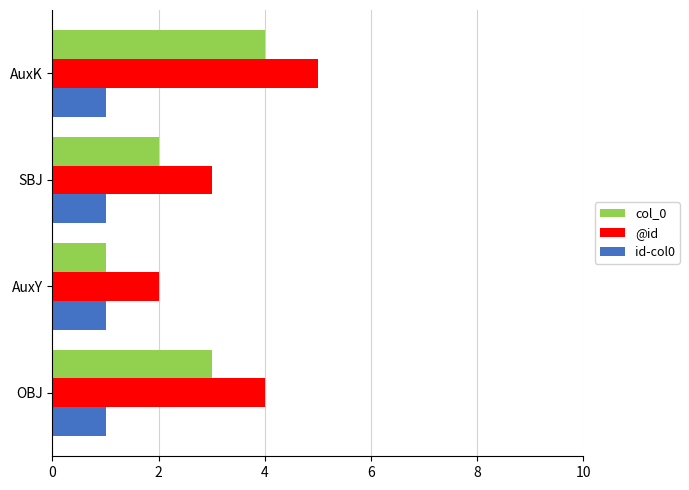

At which category is the sum across all series the highest?

AuxK